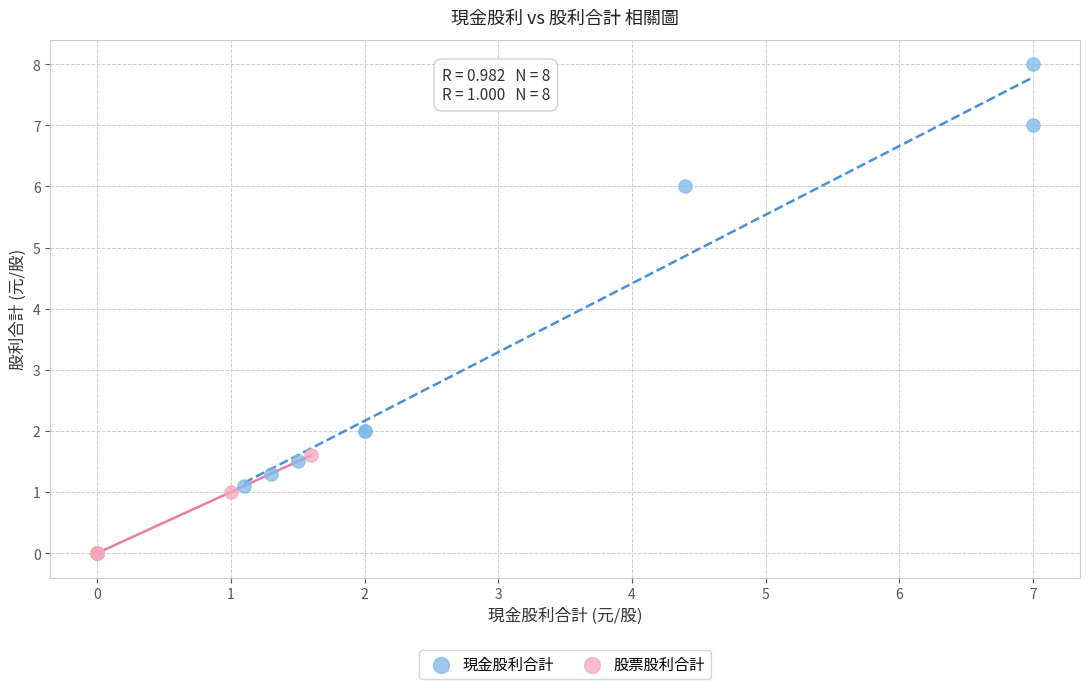

Which series has the largest Y range (max minus min)?

現金股利合計